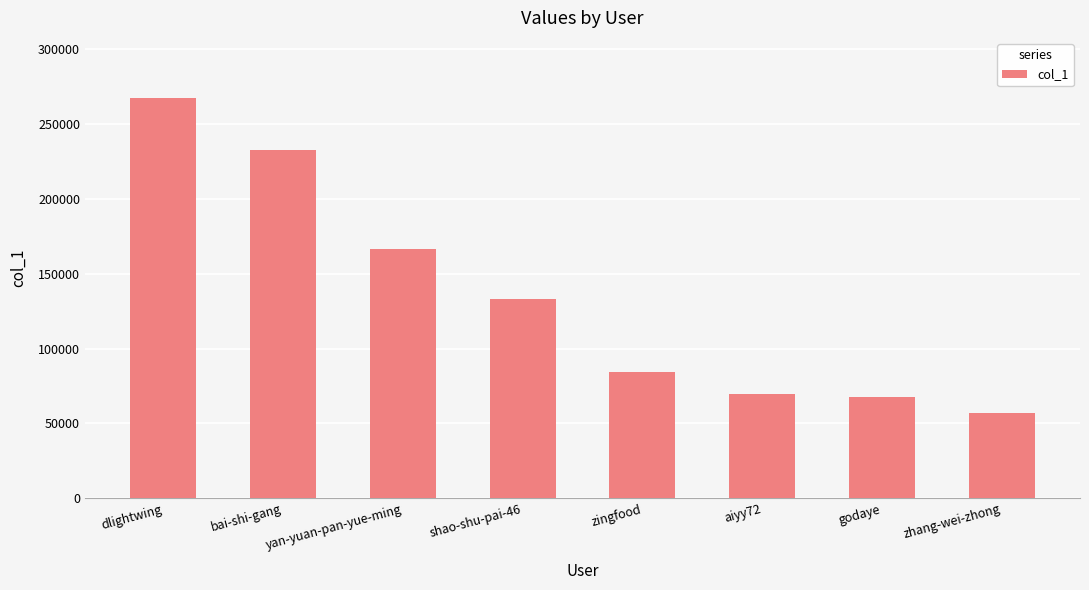

What is the ratio of the value at aiyy72 to the value at yan-yuan-pan-yue-ming?

0.4